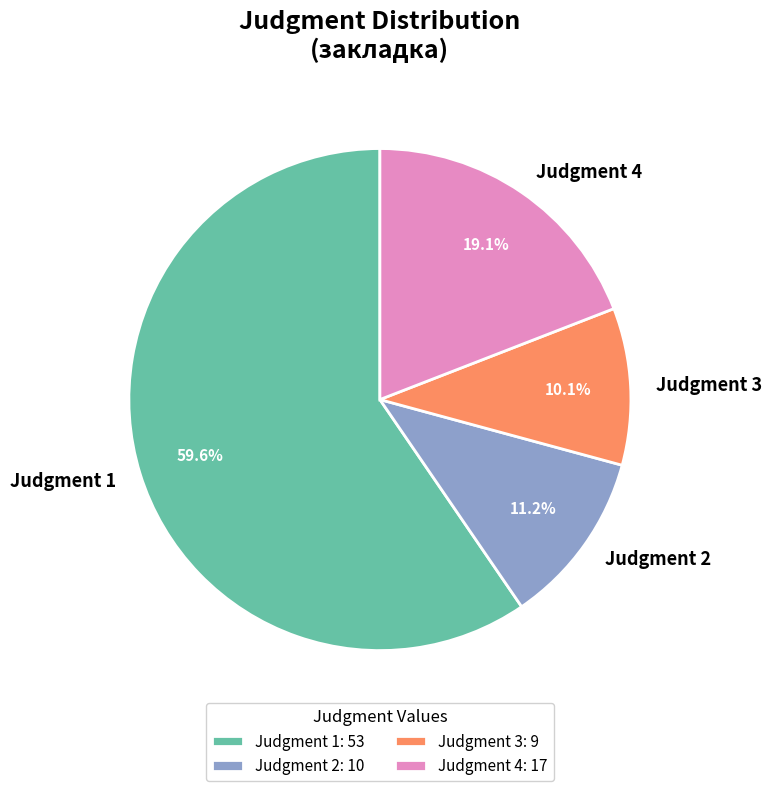

Does any single category account for the majority?

Yes